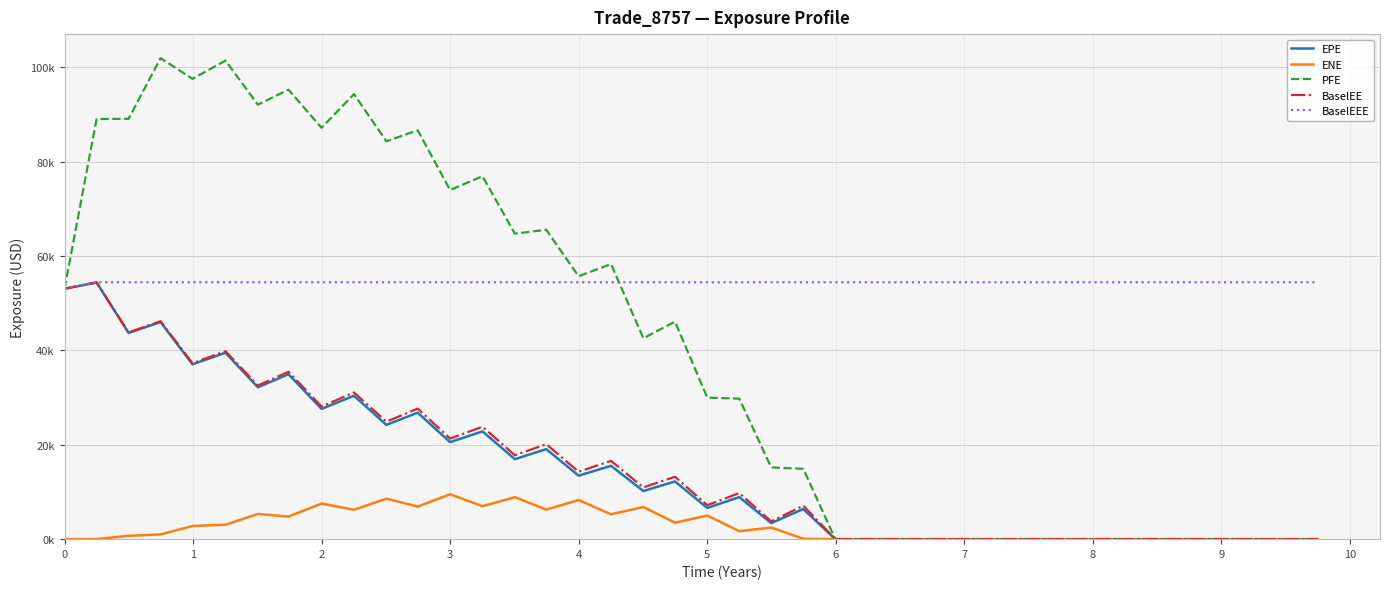

Is this an area chart (filled region under the line)?

No